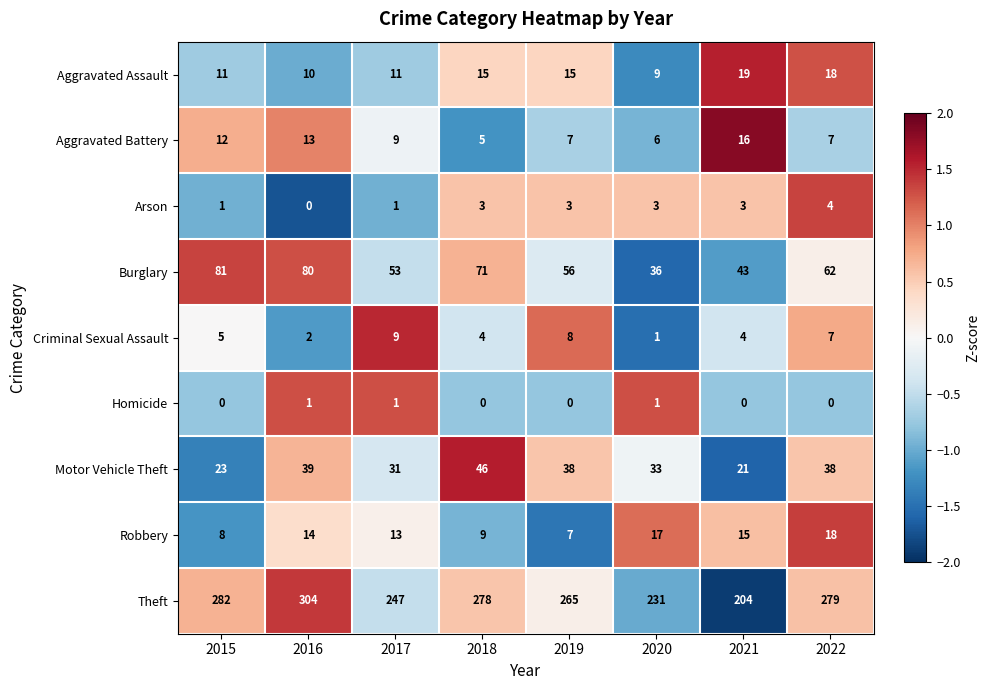

The value of Homicide at 2017 is 0. True or false?

False